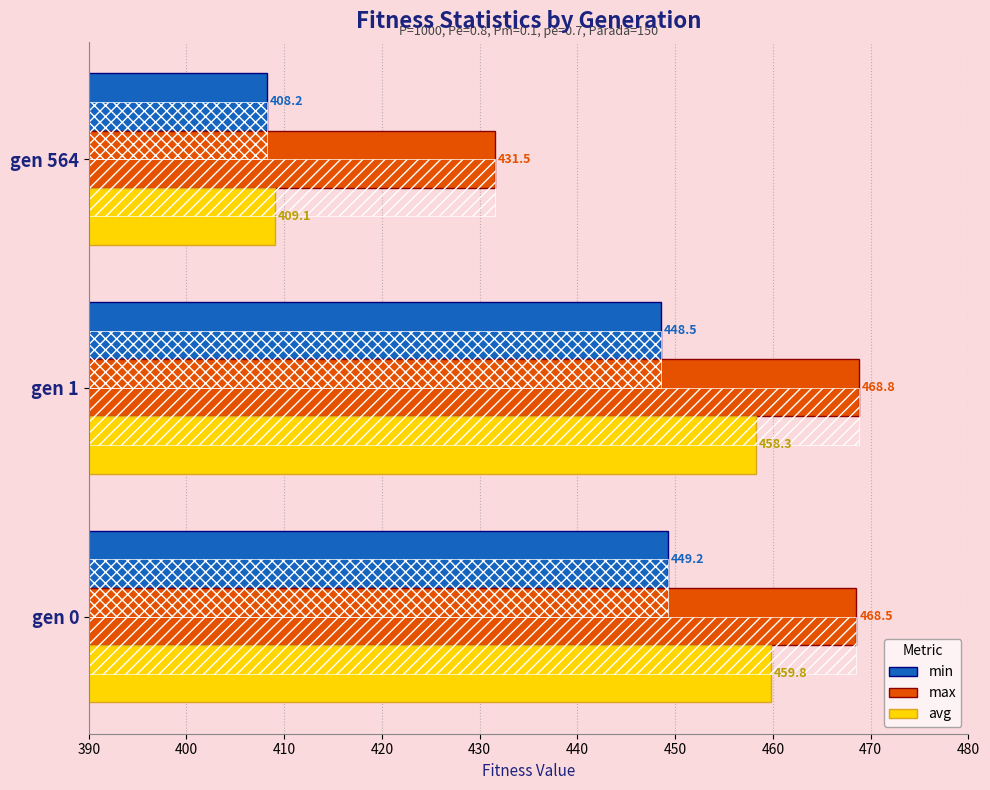

What is the value of the min bar at the 2nd from the left?

448.5